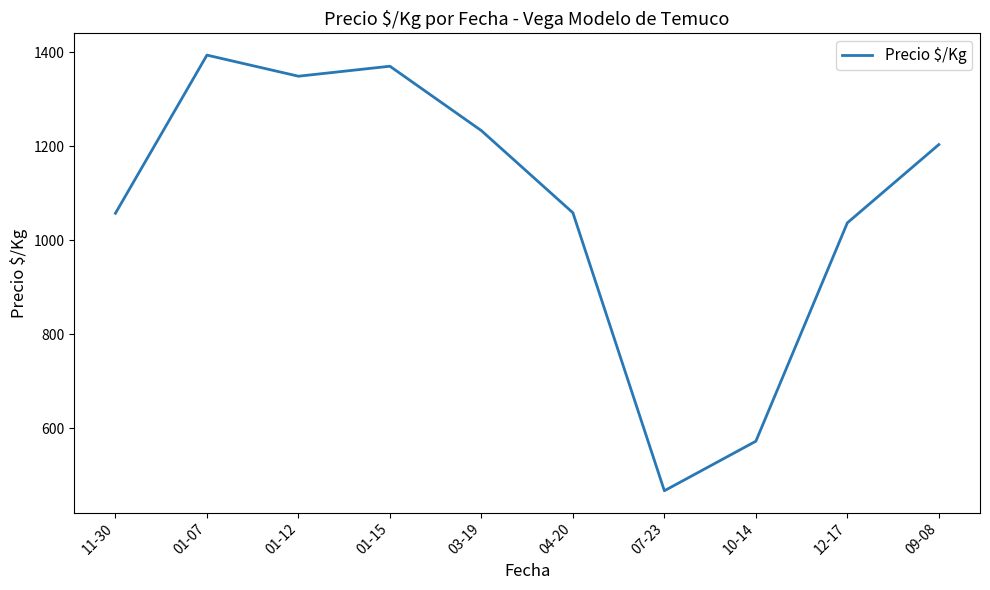

Which label corresponds to the largest value in the chart?

01-07